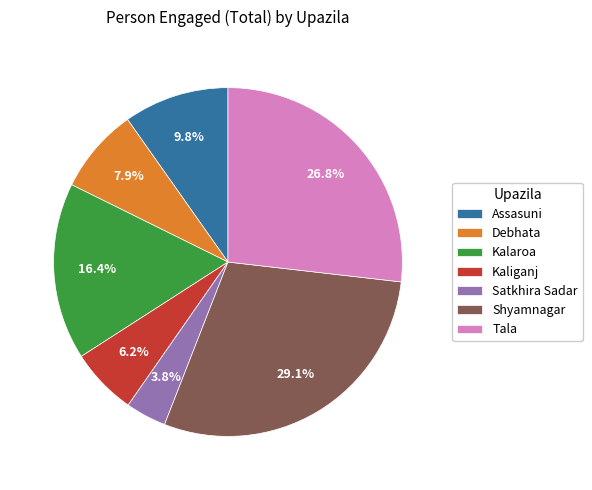

The Tala slice represents 18% of the pie. True or false?

False